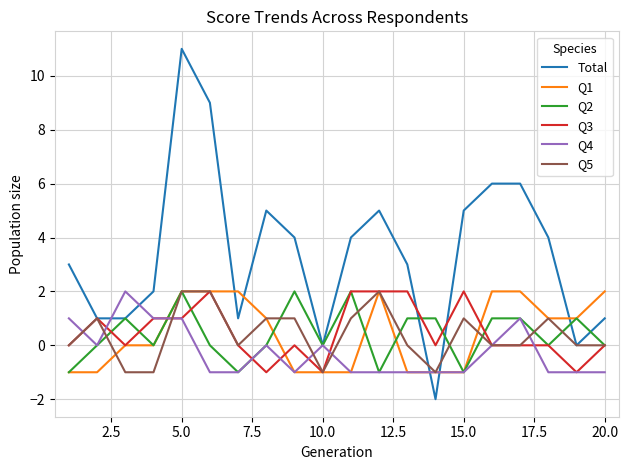

Which series has the largest total across all categories?

Total